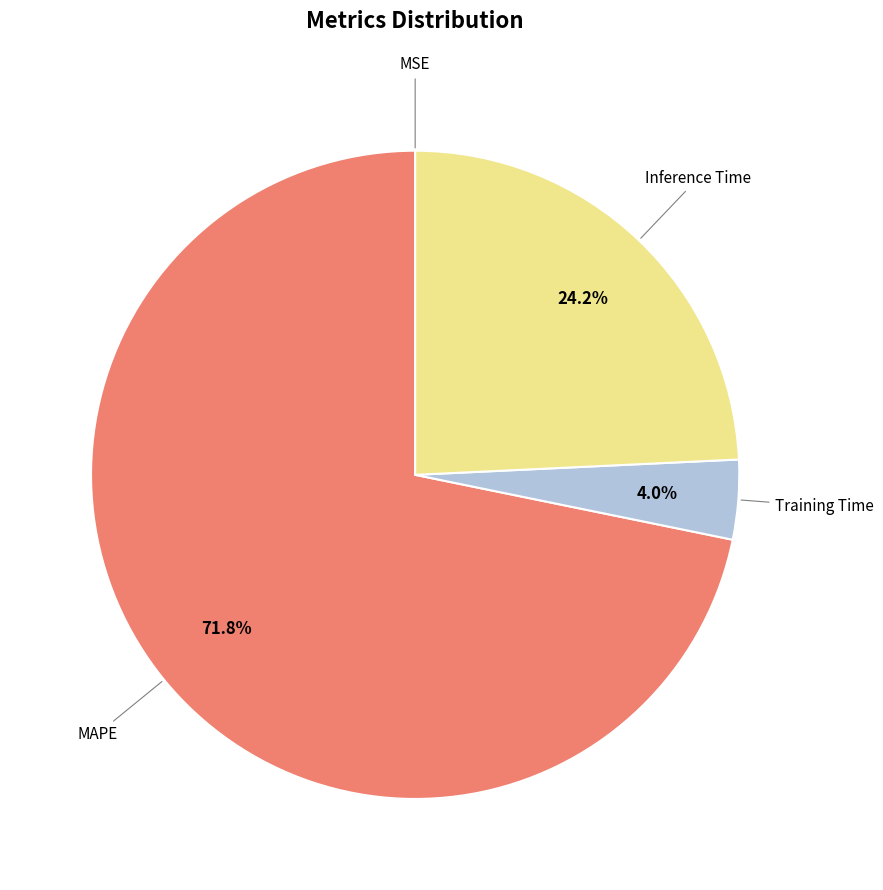

Which slice is the largest?

MAPE